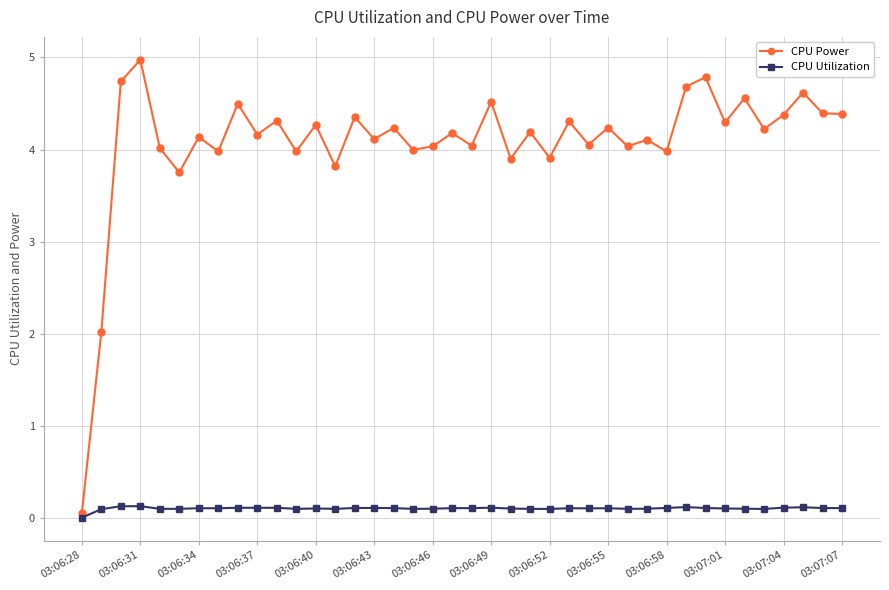

What is the value of the CPU Power point at the 39th from the left?

4.4